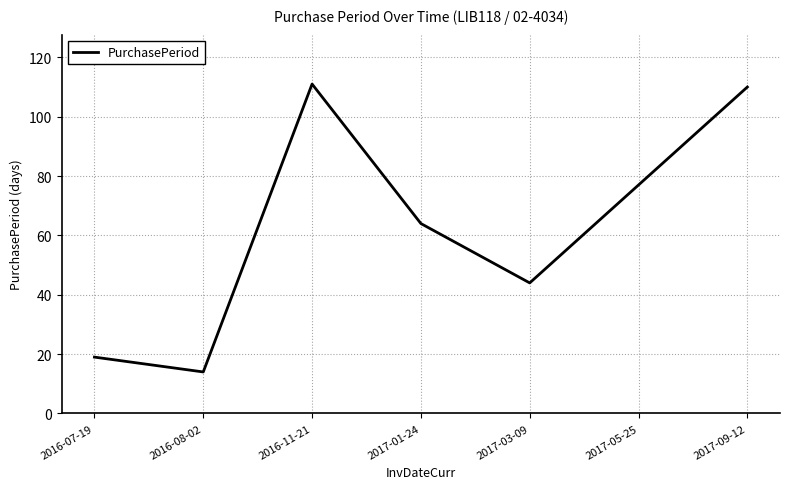

The value at 2017-03-09 is 73. True or false?

False